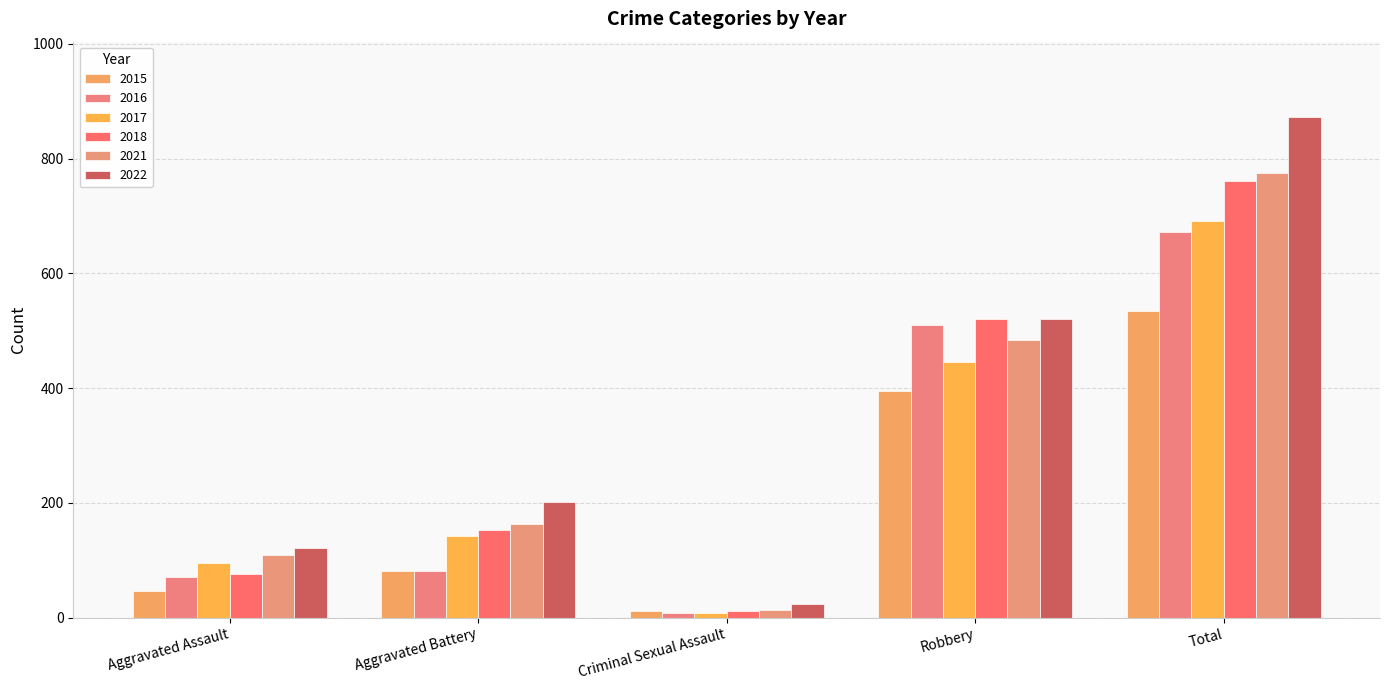

Count the number of categories in the chart.

5